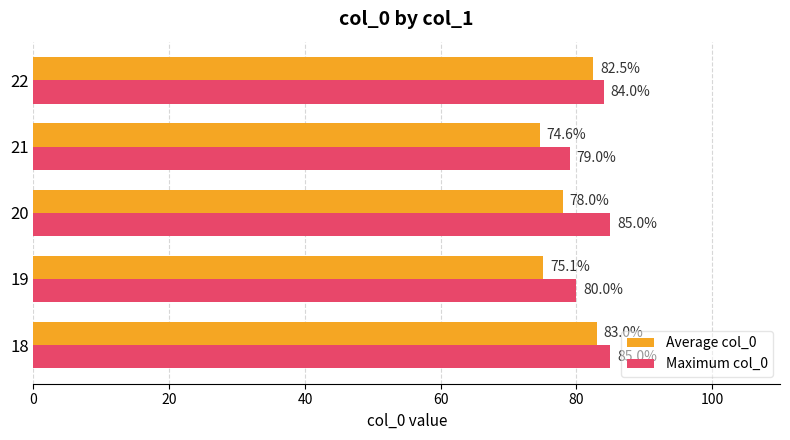

Which category has the lowest value across all series?

21